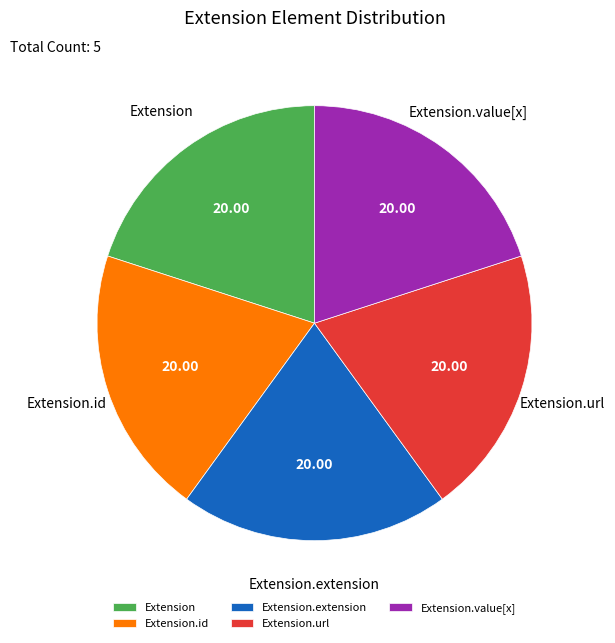

True or false: Extension.id accounts for 12% of the total.

False